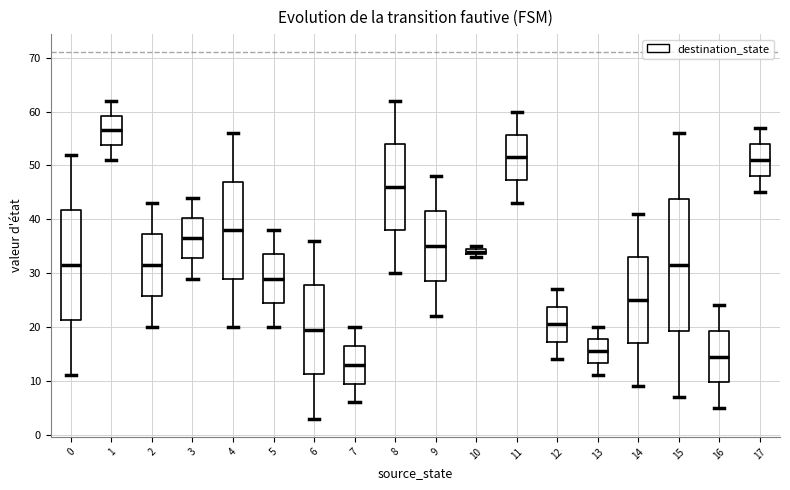

Where does the lower whisker of the box at x = 13 end on the y-axis? The values are not printed on the chart, so give them approximately, as read against the axis.

11